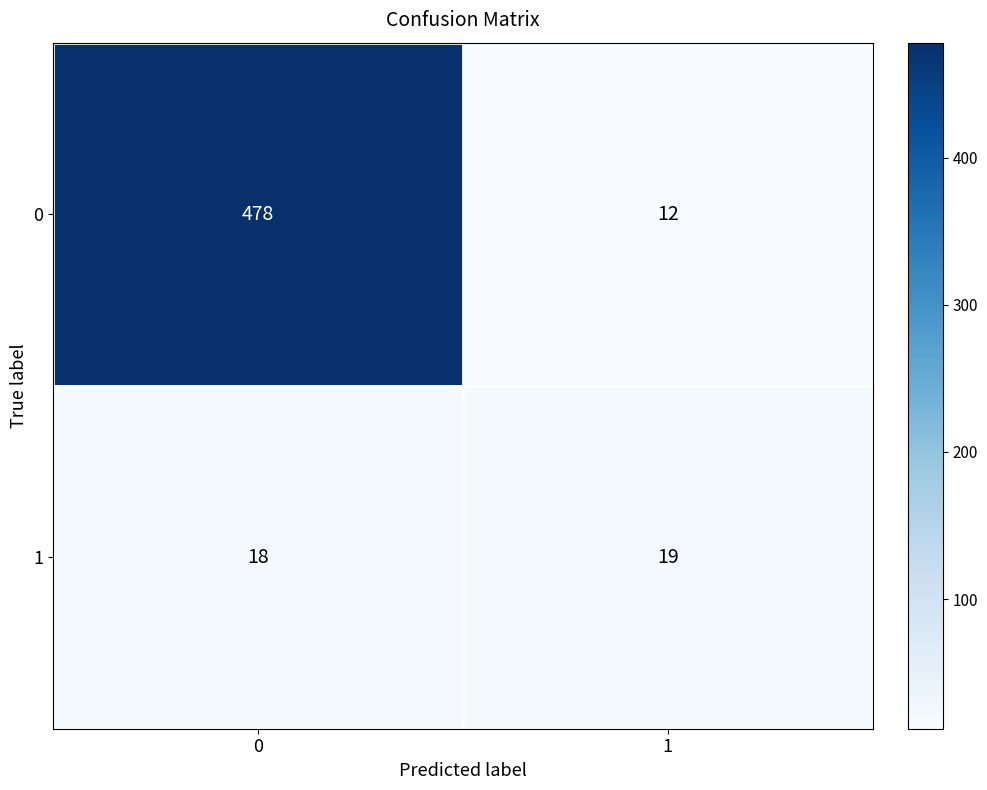

What is the maximum value for 1?

19